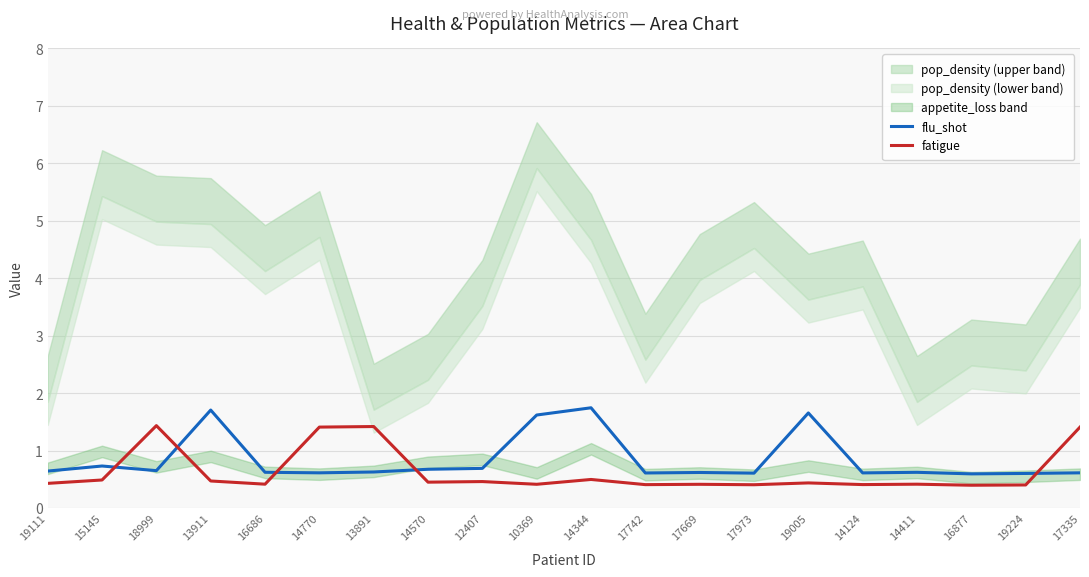

List the series in order of their overall mean, lowest first.

fatigue, flu_shot